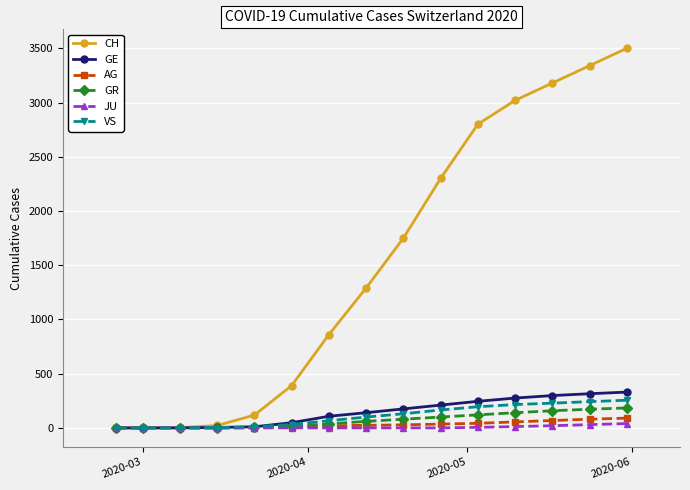

Which series has the largest total across all categories?

CH